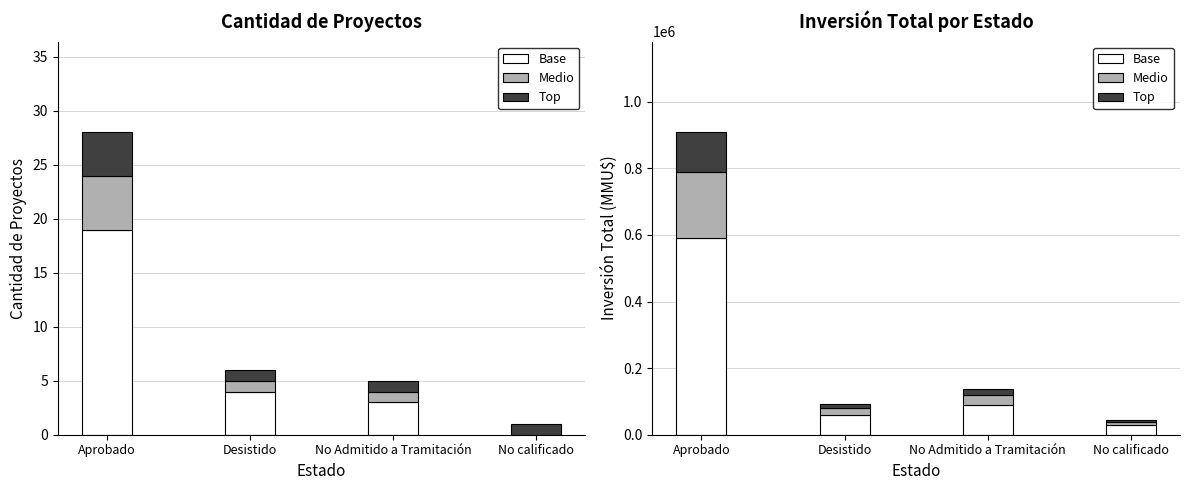

What is the difference between the Mid inv values at Aprobado and No calificado?

189914